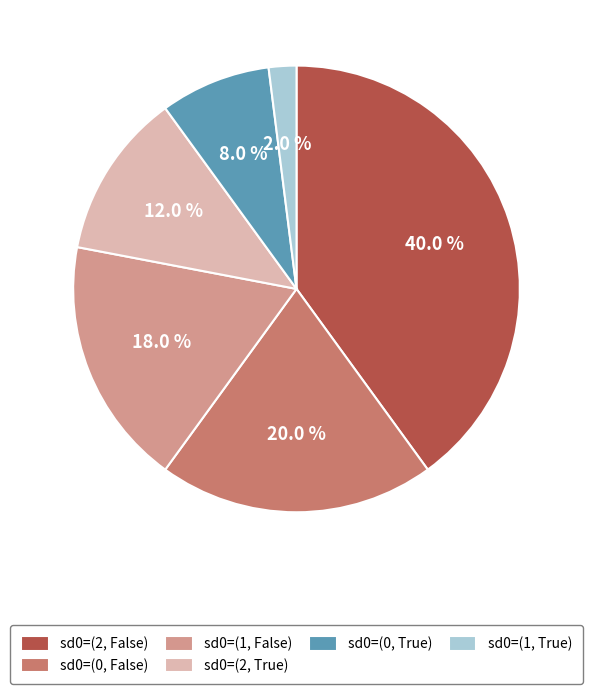

To the nearest percent, what portion does sd0=(1, True) represent?

2%